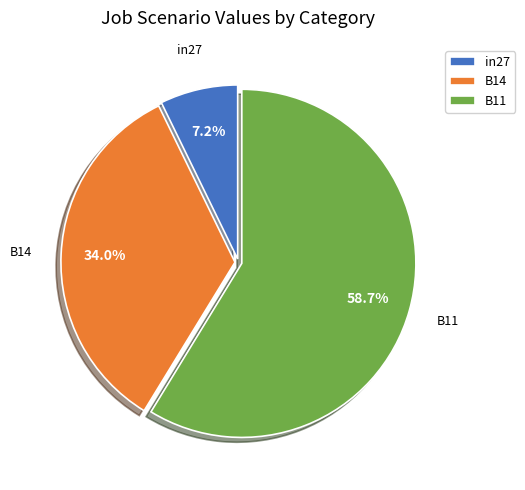

True or false: B14 accounts for 45% of the total.

False